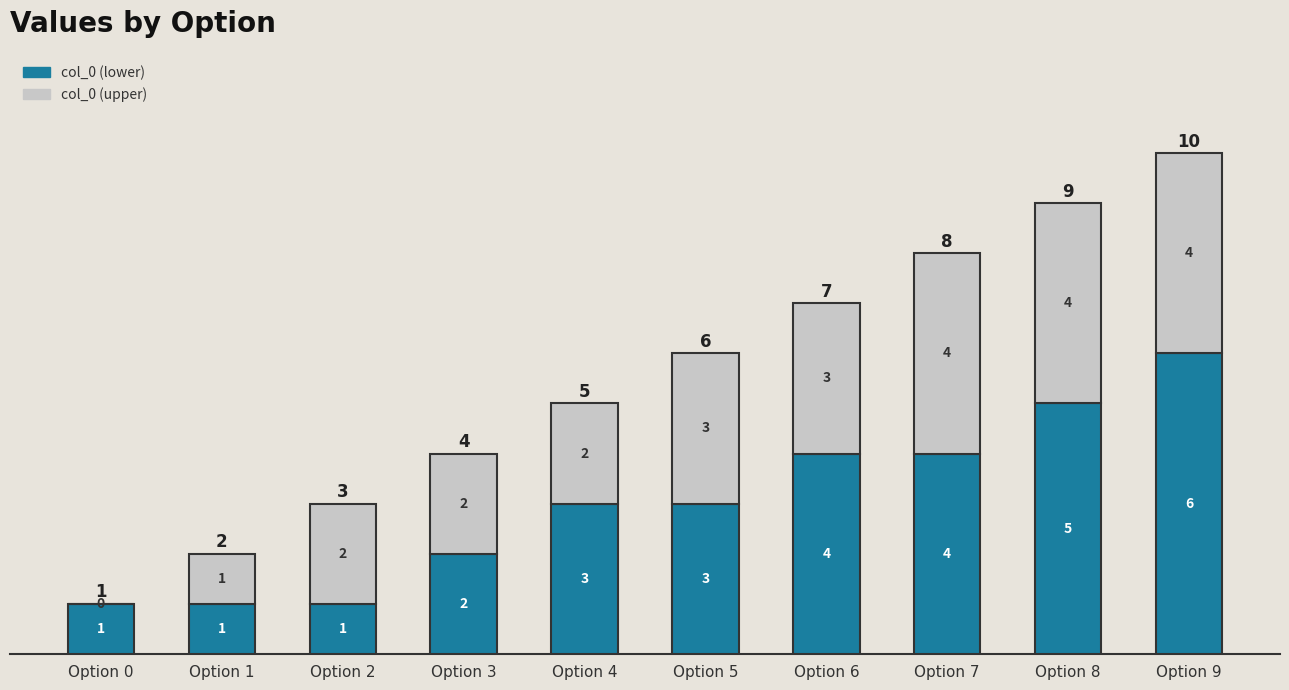

What is the total value across all series at Option 1?

2